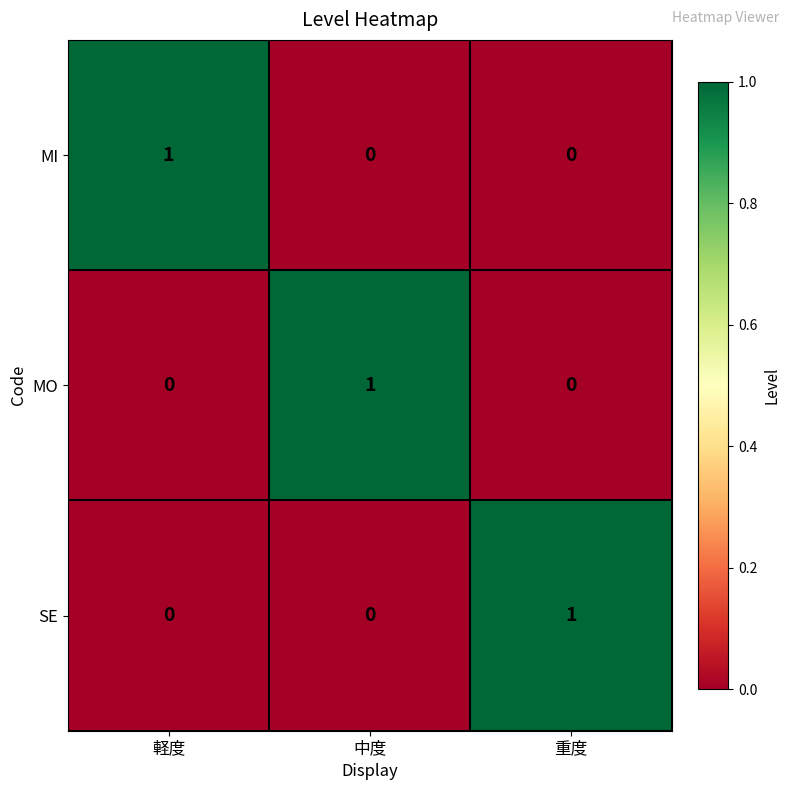

How many MO values are between 0 and 1?

3